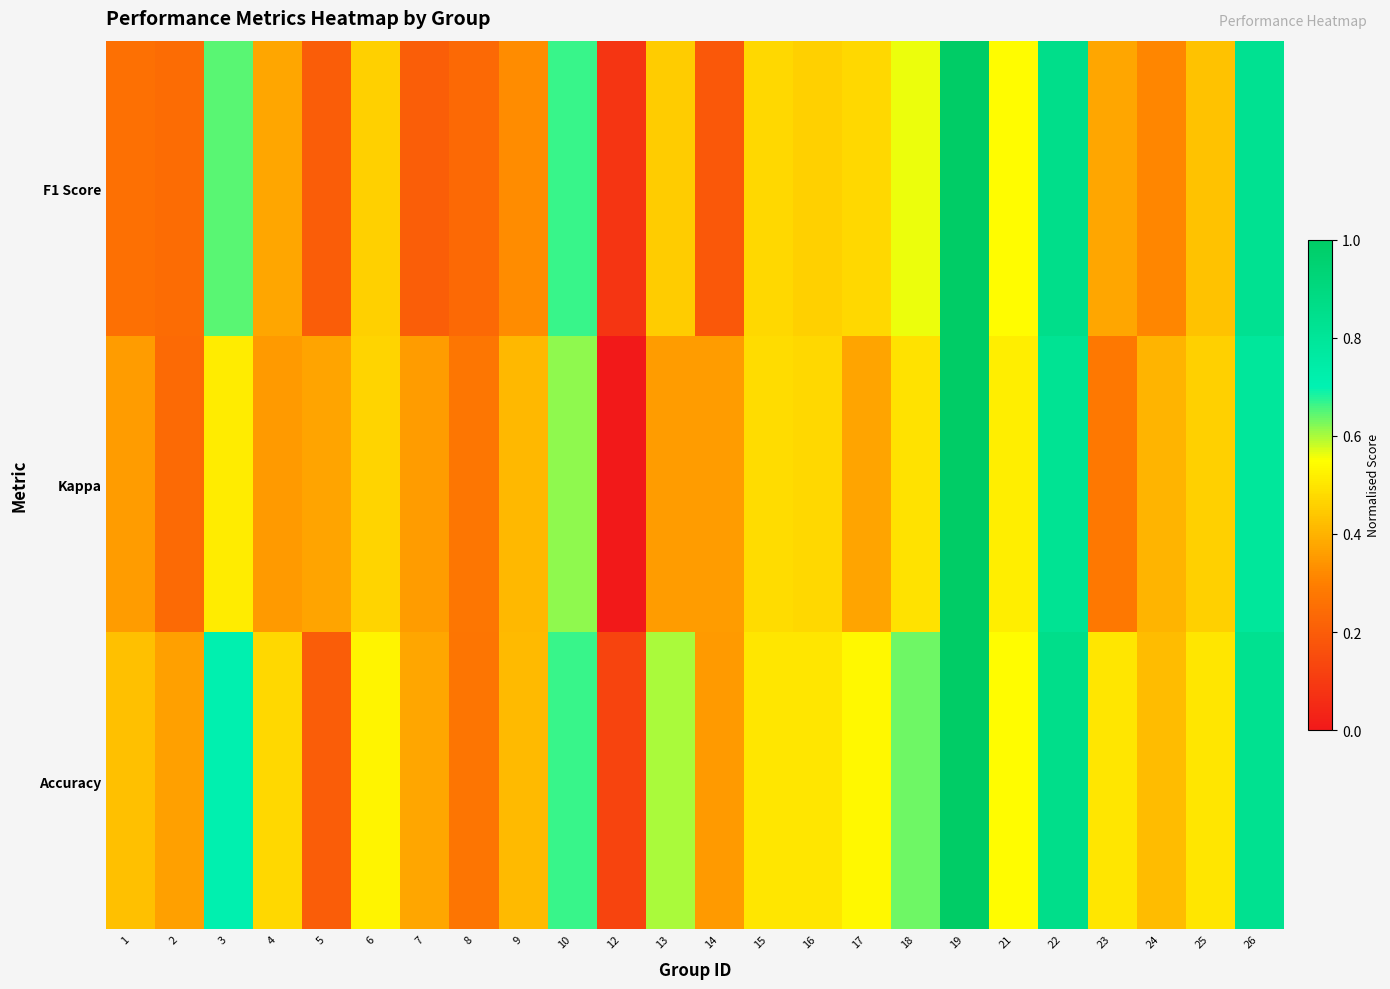

Which series has the largest total across all categories?

Accuracy